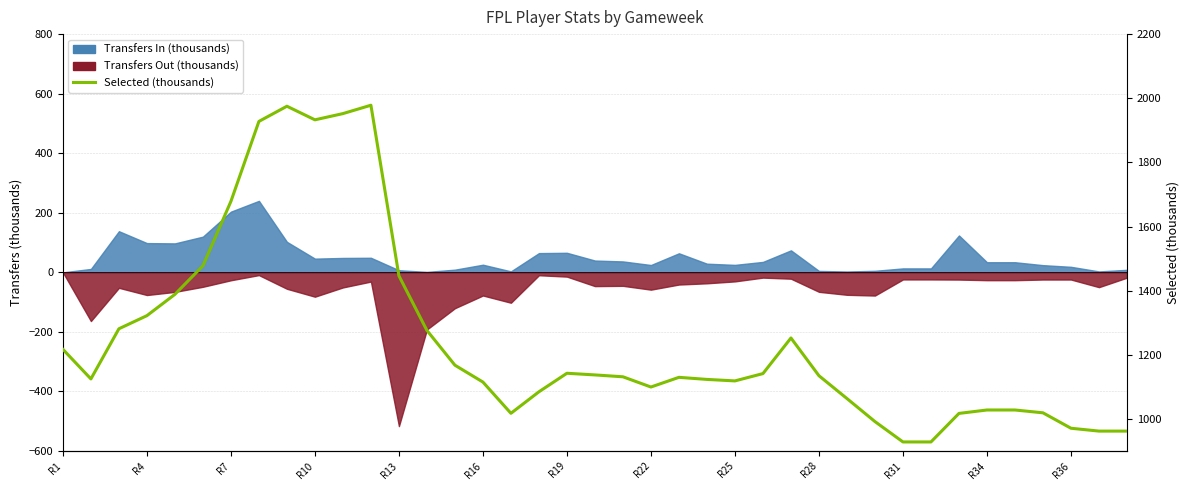

True or false: there are more than 0 points higher than both neighbors.

True